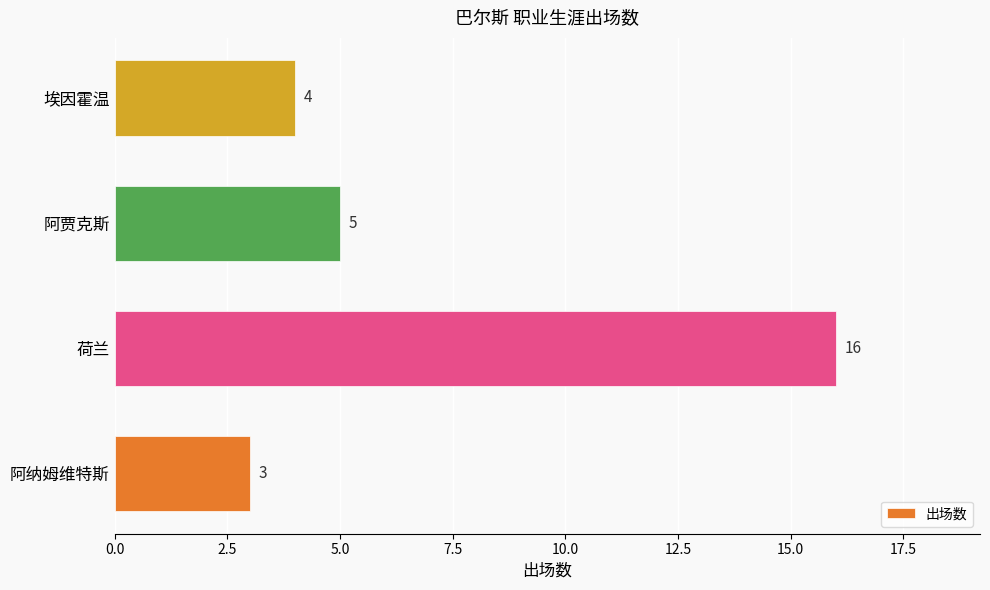

What is the change in value from 荷兰 to 阿贾克斯?

-11